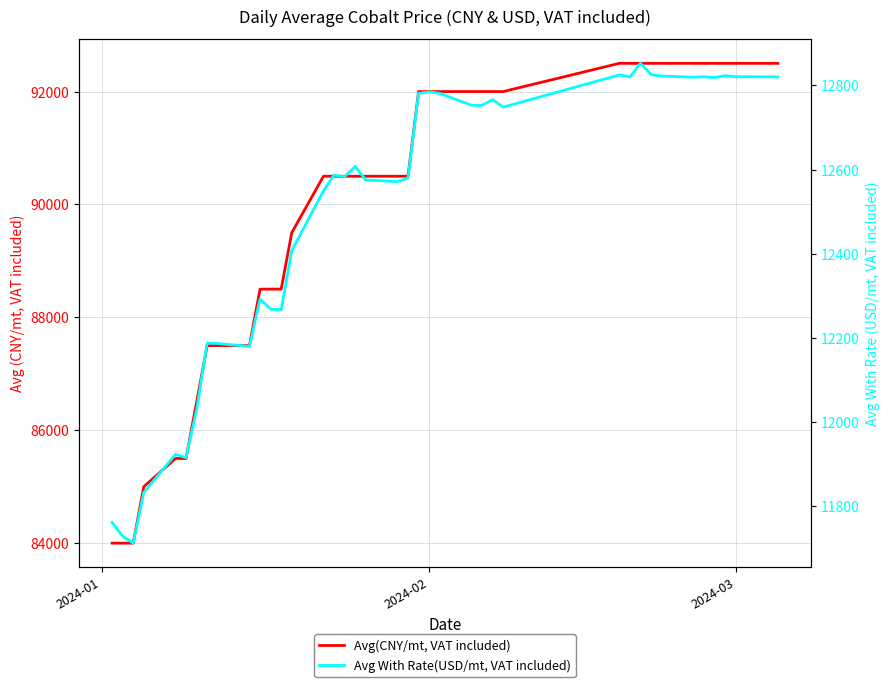

Which series has the widest spread of values?

Avg(CNY/mt, VAT included)